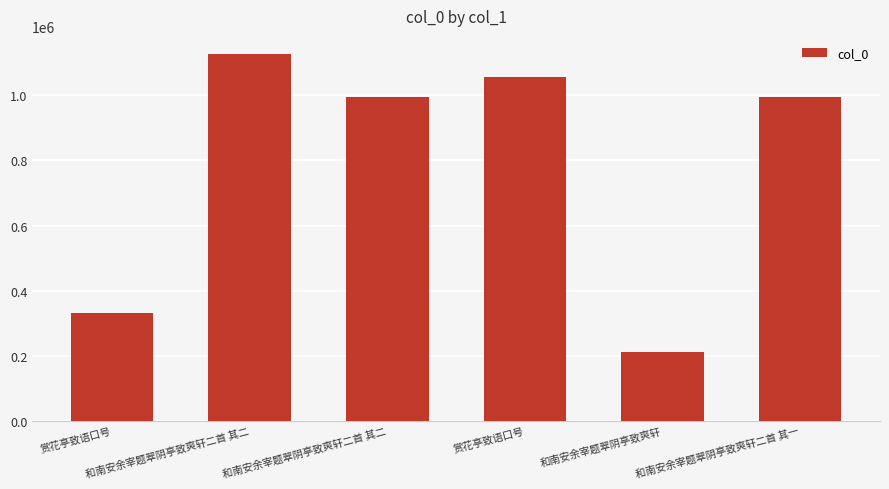

Are the bars grouped side by side (vs. stacked)?

No